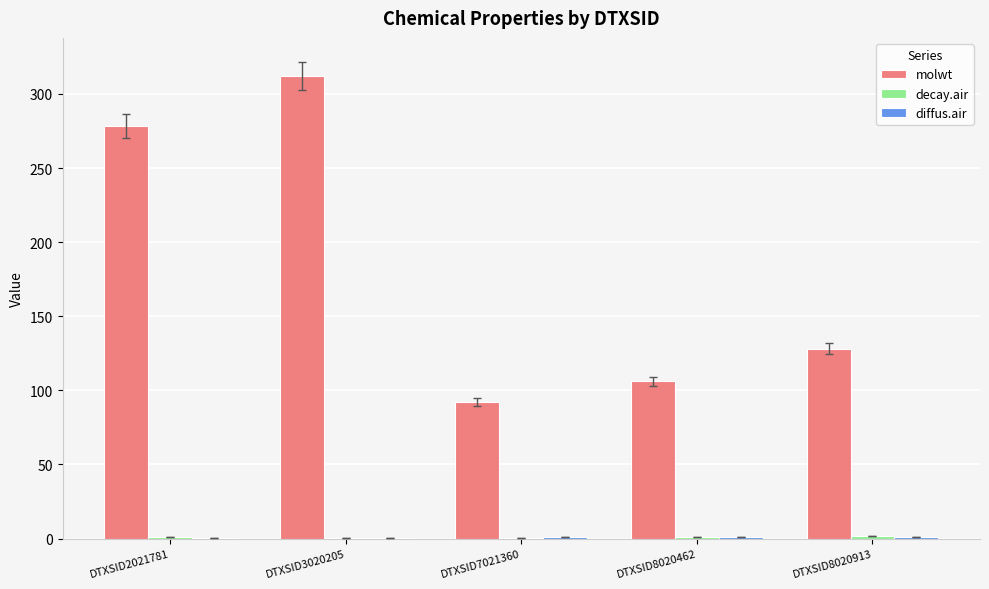

Which series has the widest spread of values?

molwt